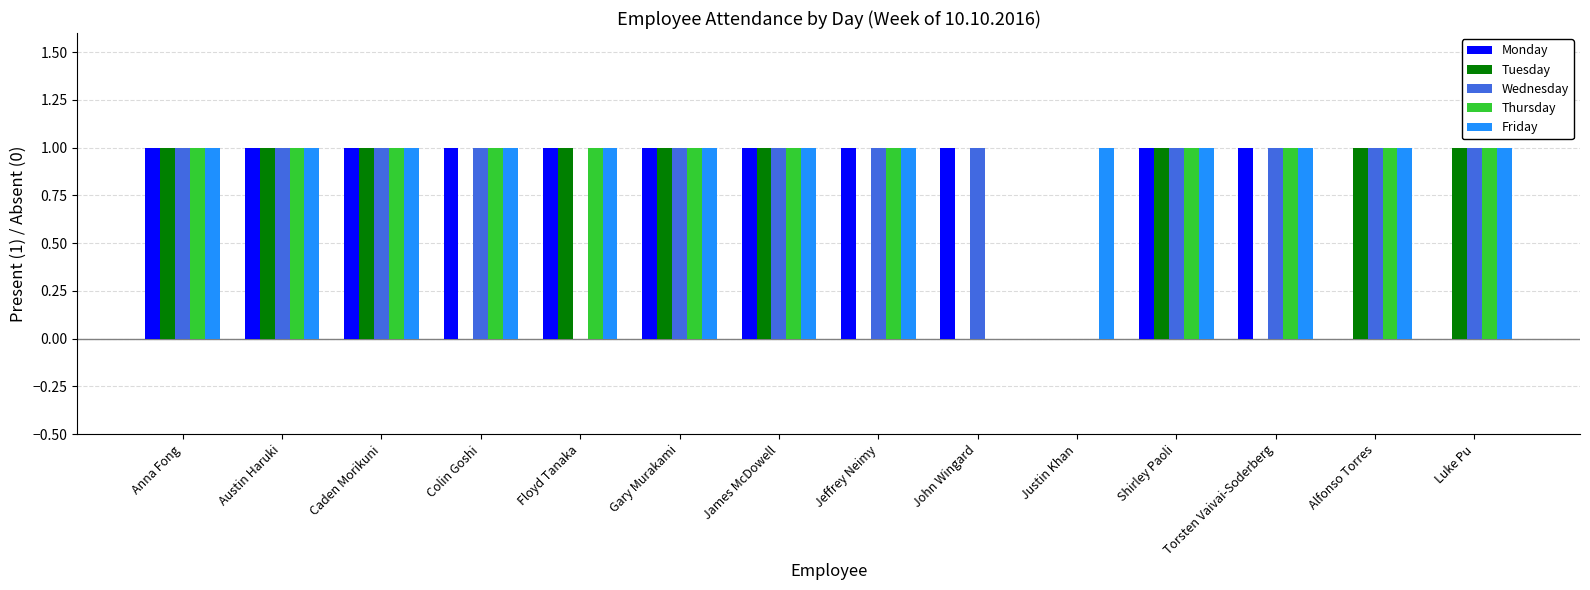

What is the sum of all Tuesday values?

9